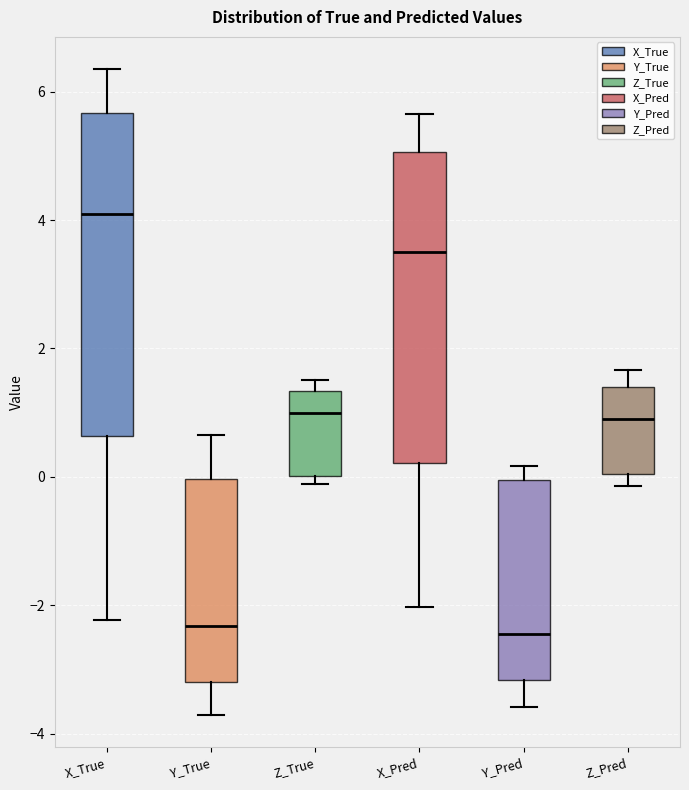

Reading left to right, transcribe this box plot: for each box, give where its median line is, the range the box spans, and where its two whiskers end, as read against the y-axis. The values are not printed on the chart, so give them approximately, as read against the axis.

X_True: median 4.0, box 0.6 to 5.6, whiskers -2.2 to 6.4
Y_True: median -2.4, box -3.2 to 0.0, whiskers -3.8 to 0.6
Z_True: median 1.0, box 0.0 to 1.4, whiskers -0.2 to 1.6
X_Pred: median 3.4, box 0.2 to 5.0, whiskers -2.0 to 5.6
Y_Pred: median -2.4, box -3.2 to 0.0, whiskers -3.6 to 0.2
Z_Pred: median 1.0, box 0.0 to 1.4, whiskers -0.2 to 1.6